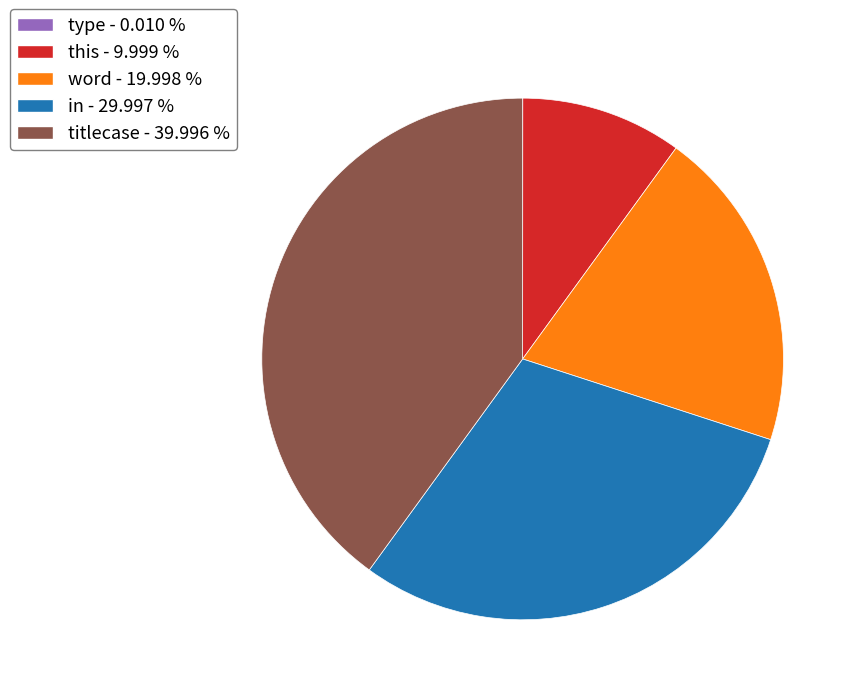

True or false: word accounts for 20% of the total.

True